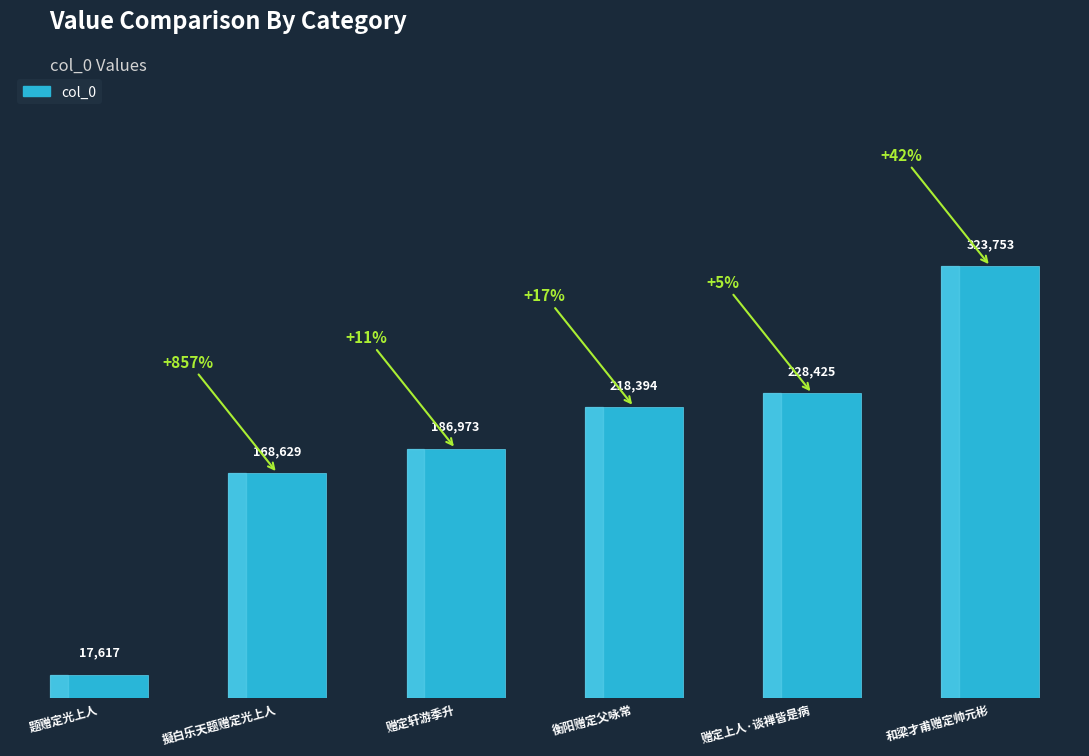

The chart shows a value of 228425 at 赠定上人·谈禅皆是病. True or false?

True